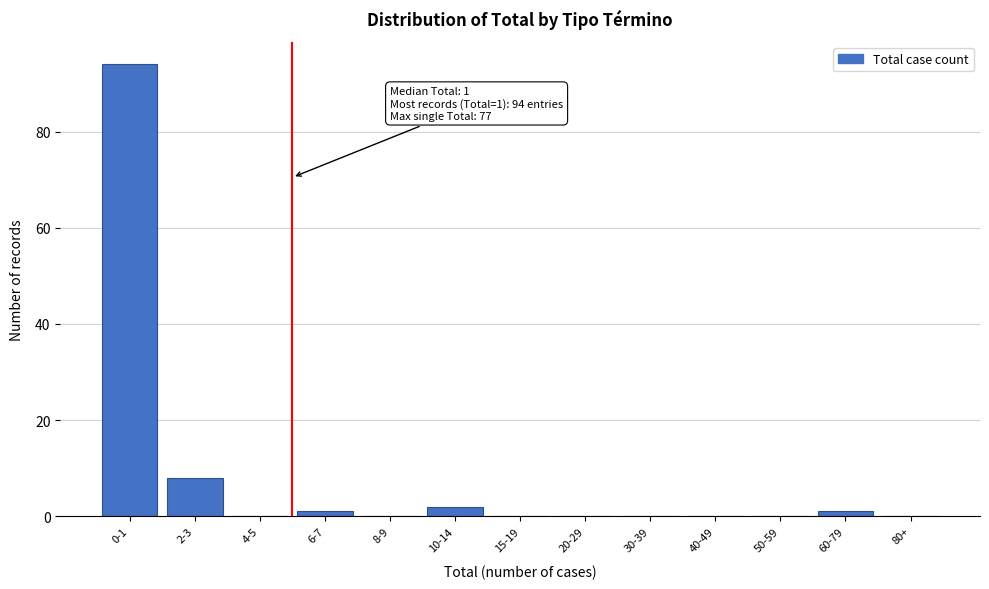

Reading left to right, transcribe all the data shown in this chart.

0-1=94	2-3=8	4-5=0	6-7=1	8-9=0	10-14=2	15-19=0	20-29=0	30-39=0	40-49=0	50-59=0	60-79=1	80+=0